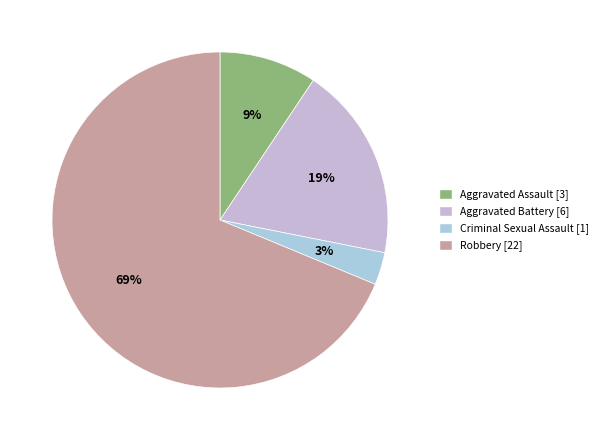

What is the majority slice?

Robbery